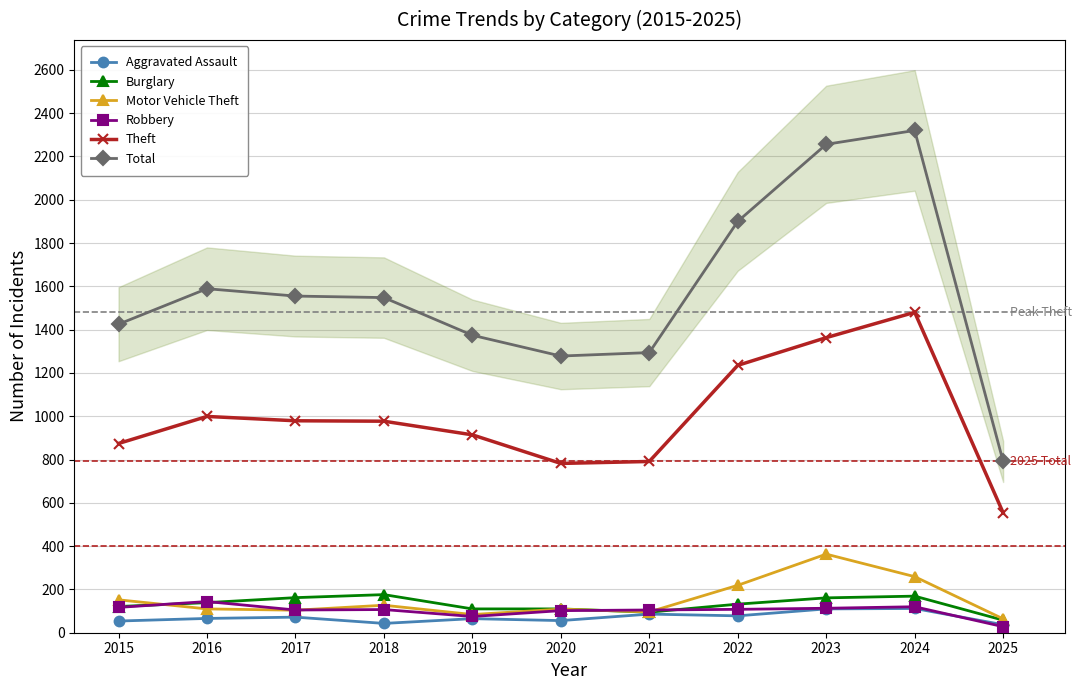

In Aggravated Assault, how many points are higher than both neighbors (excluding endpoints)?

4